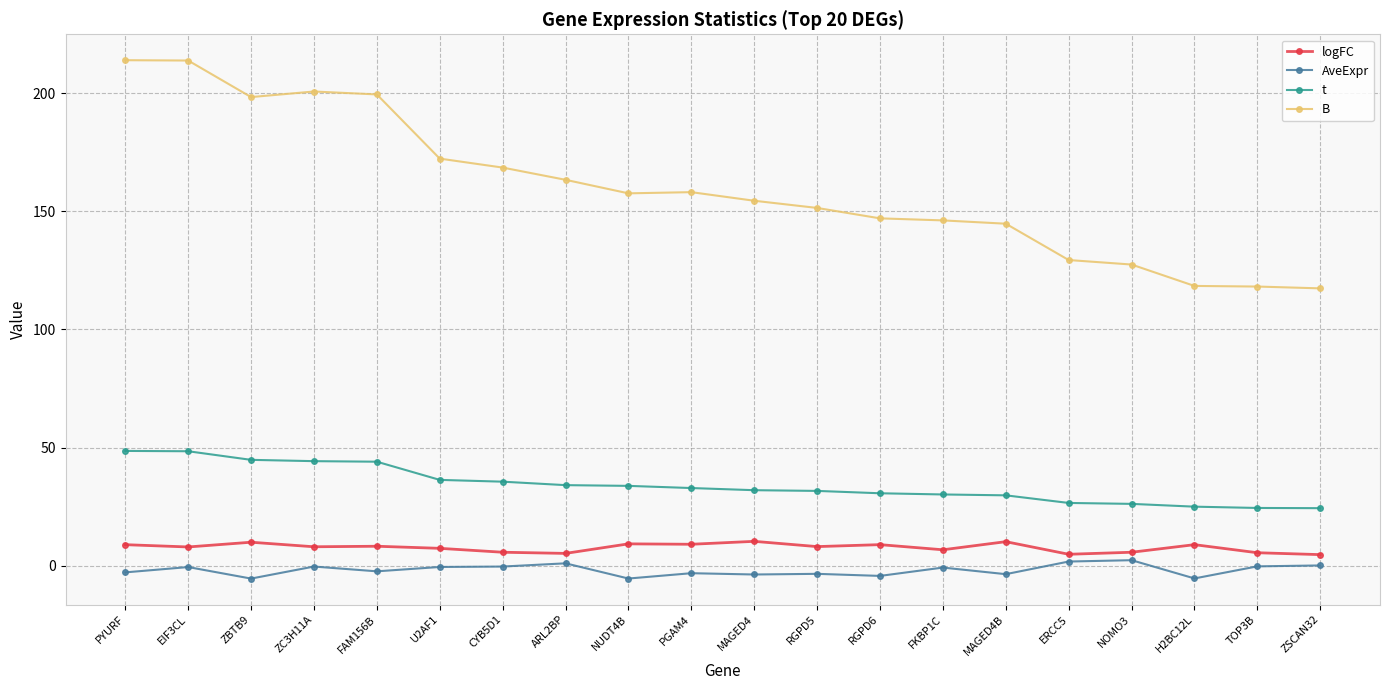

What are all the series names shown in the legend?

logFC, AveExpr, t, B